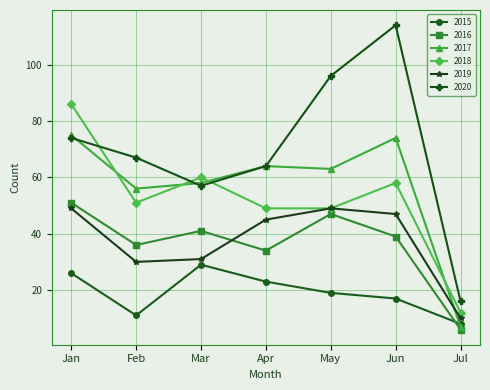

What is the minimum value shown in the chart?

6